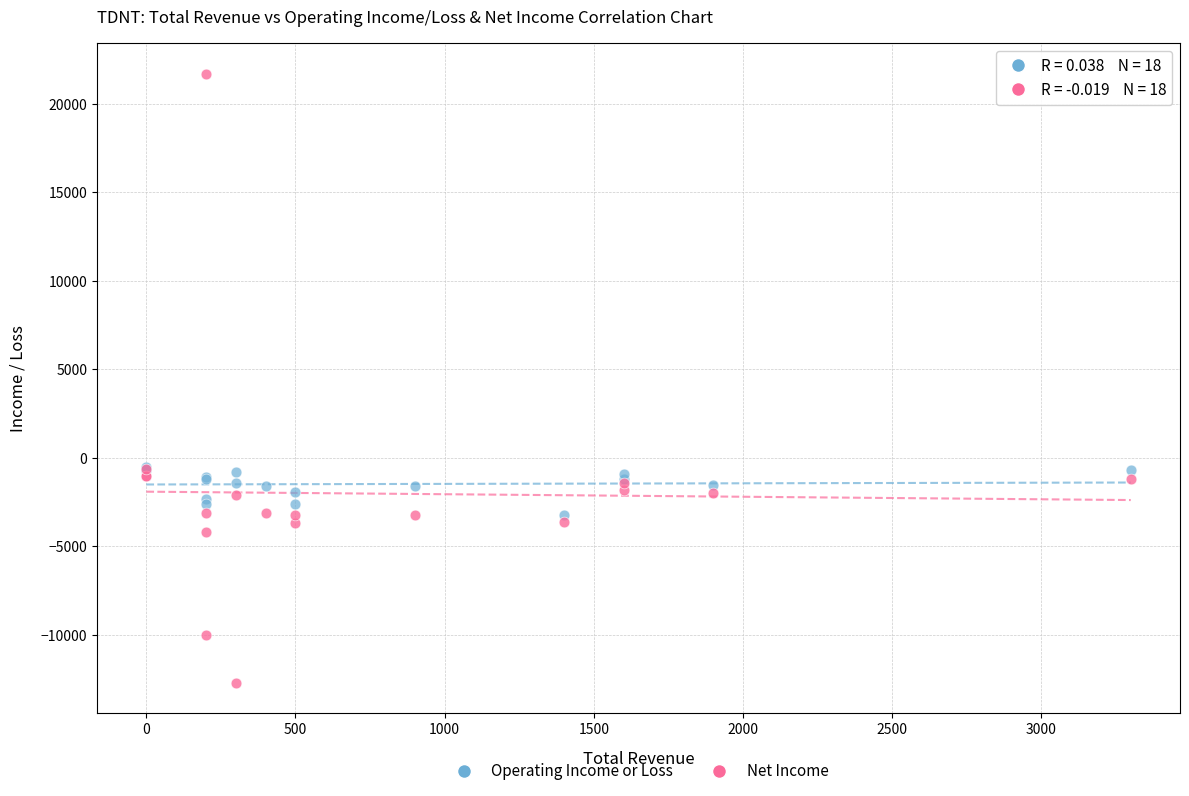

What are all the series names shown in the legend?

Operating Income or Loss, Net Income